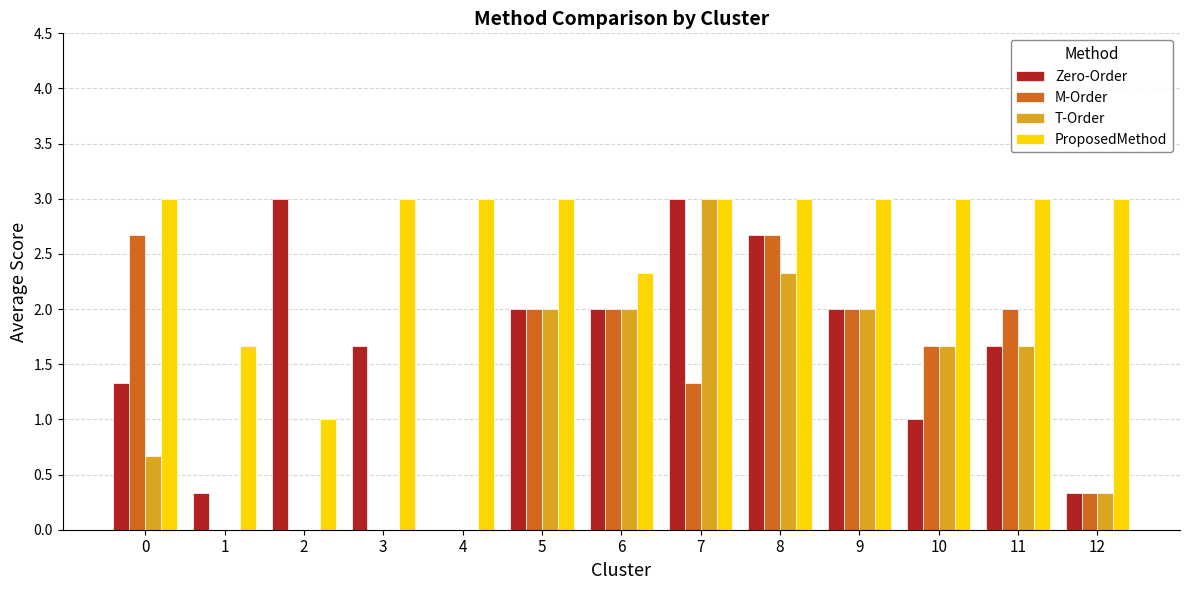

Reading left to right, list all the values displayed in this chart.

Zero-Order: 1.3	0.3	3.0	1.7	0.0	2.0	2.0	3.0	2.7	2.0	1.0	1.7	0.3
M-Order: 2.7	0.0	0.0	0.0	0.0	2.0	2.0	1.3	2.7	2.0	1.7	2.0	0.3
T-Order: 0.7	0.0	0.0	0.0	0.0	2.0	2.0	3.0	2.3	2.0	1.7	1.7	0.3
ProposedMethod: 3.0	1.7	1.0	3.0	3.0	3.0	2.3	3.0	3.0	3.0	3.0	3.0	3.0